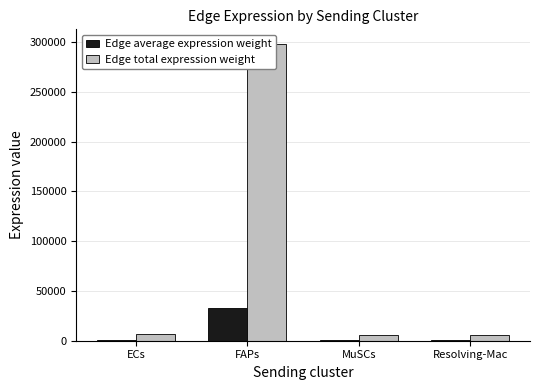

At which label does Edge total expression weight reach its minimum?

MuSCs